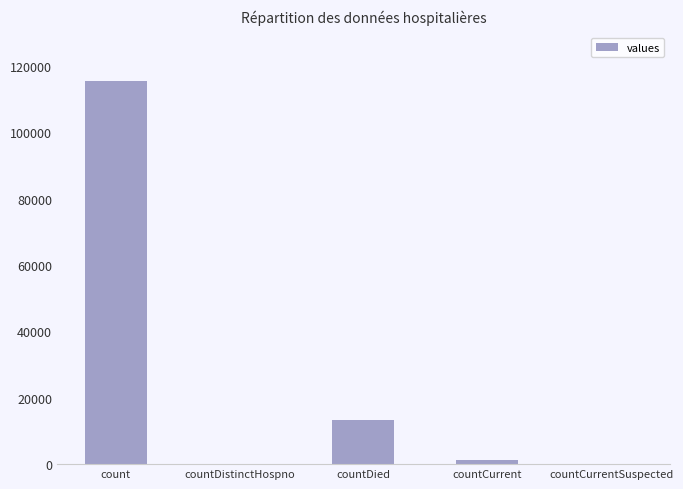

Reading left to right, transcribe all the data shown in this chart.

115379	0	13343	1383	0